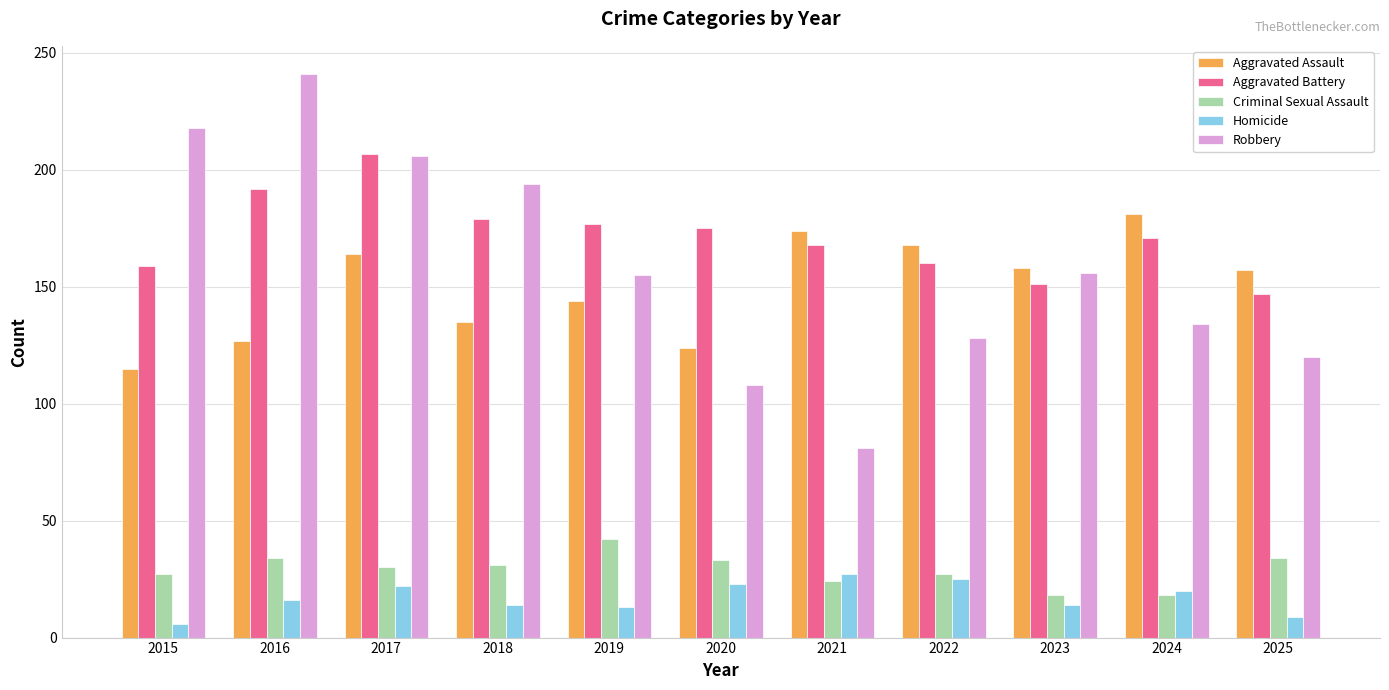

True or false: Aggravated Battery has a value of 230 at 2021.

False